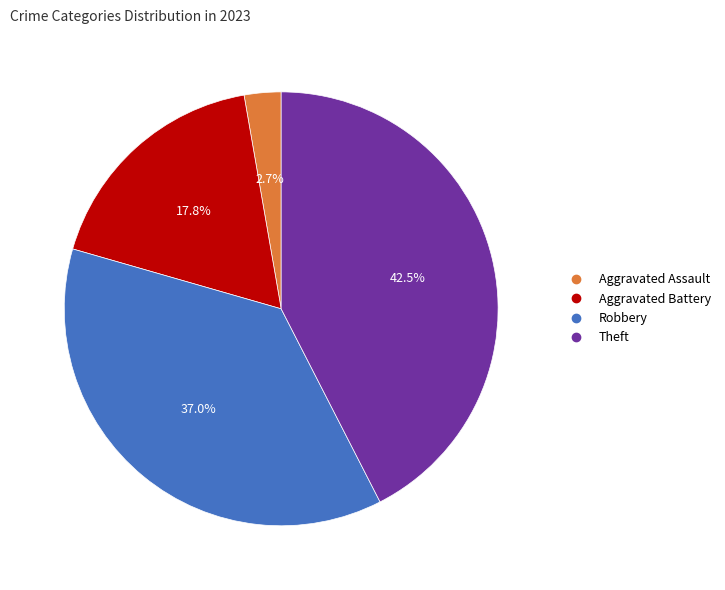

Does any single category account for the majority?

No